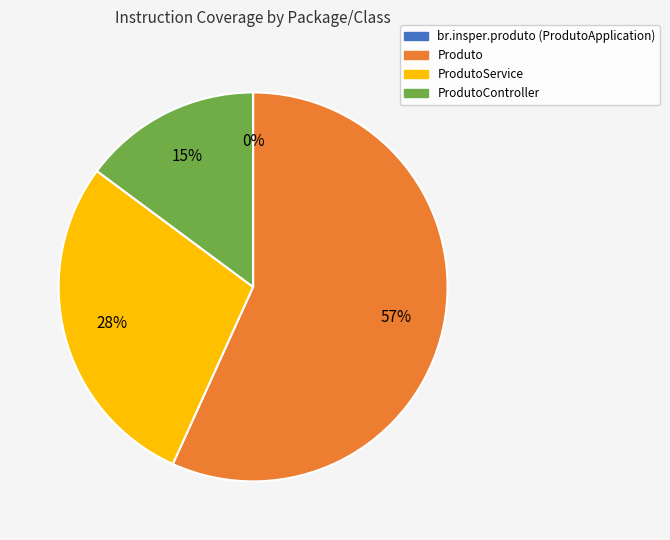

The br.insper.produto slice represents 0% of the pie. True or false?

True